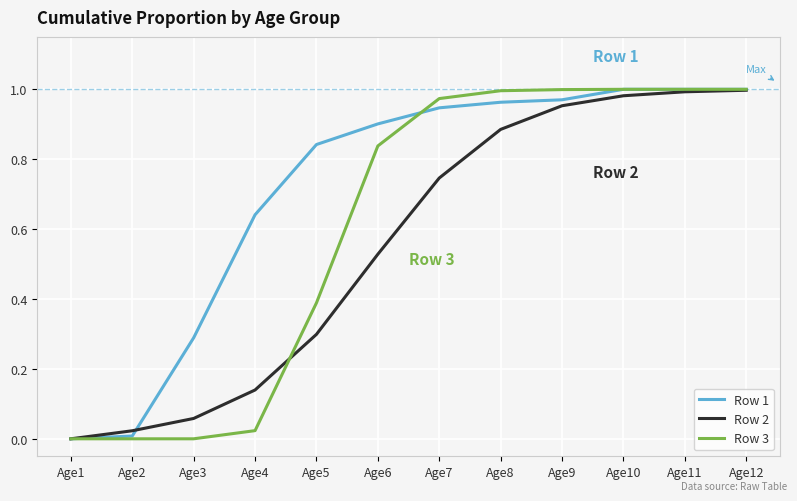

Which series has the largest total across all categories?

Row 1